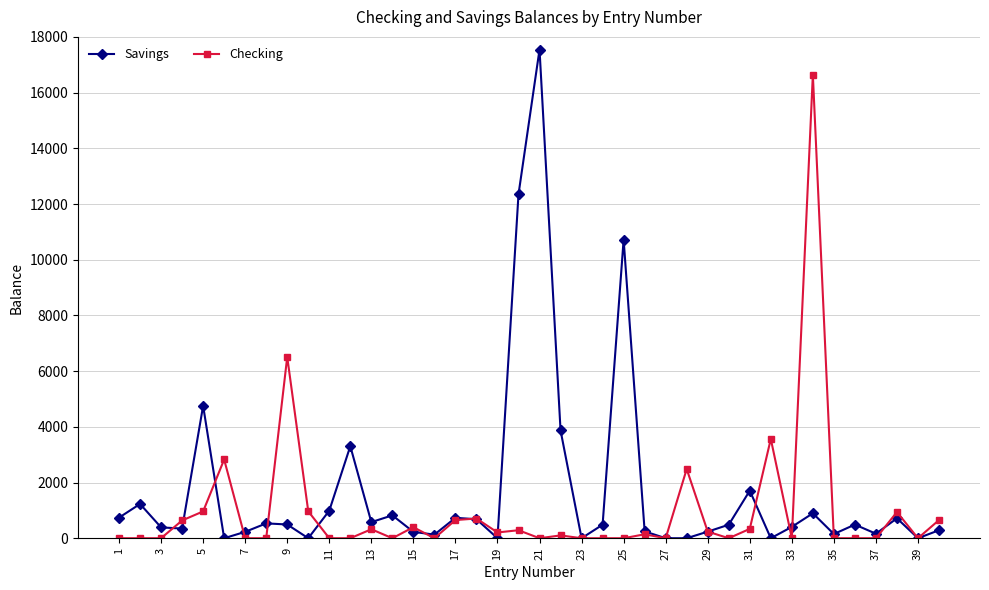

At how many categories does at least one series exceed 17496?

1